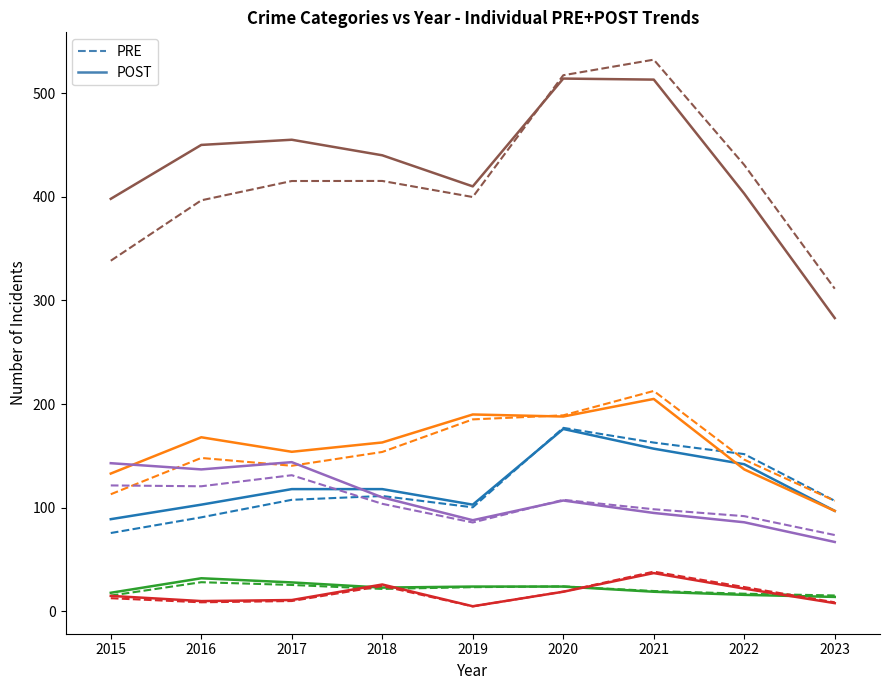

What is the maximum value shown in the chart?

532.2